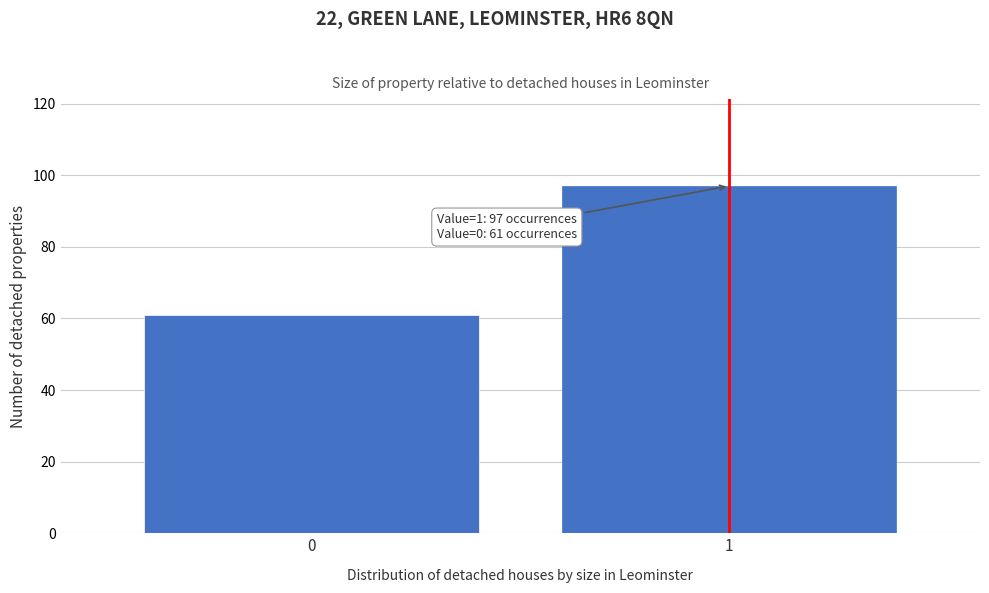

Reading left to right, what are all the values shown in this chart?

61	97